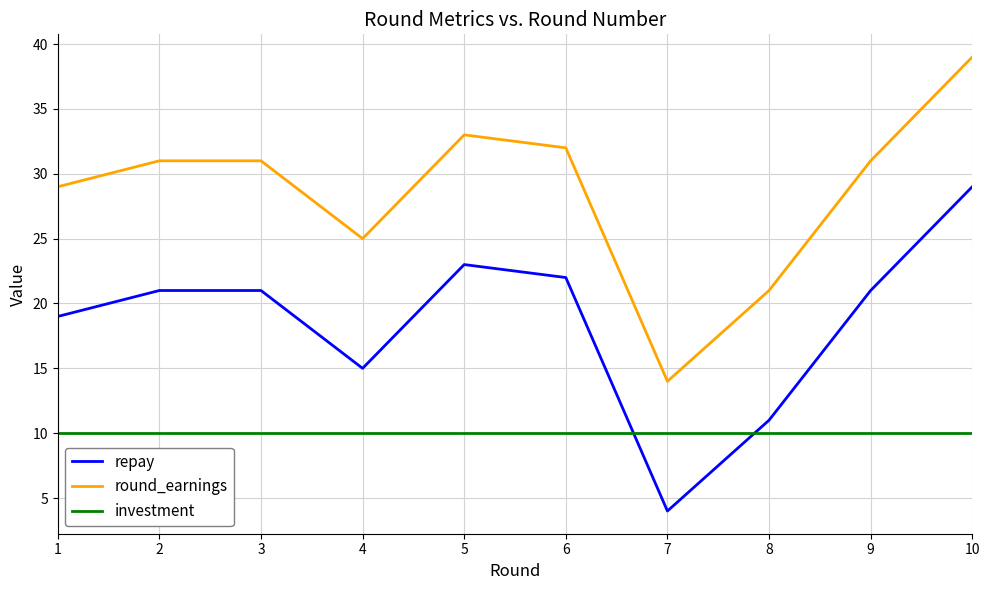

True or false: repay and investment intersect in this chart.

True